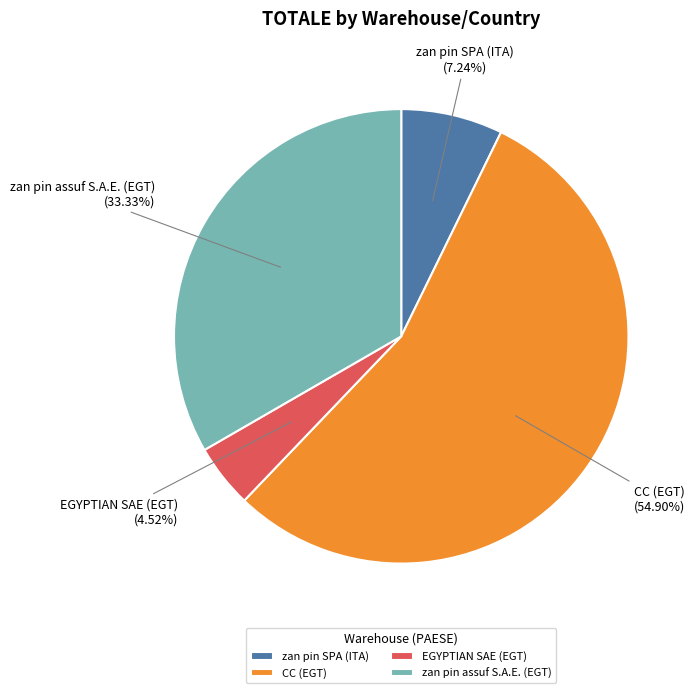

Rank the categories by value from highest to lowest.

CC (EGT), zan pin assuf S.A.E. (EGT), zan pin SPA (ITA), EGYPTIAN SAE (EGT)